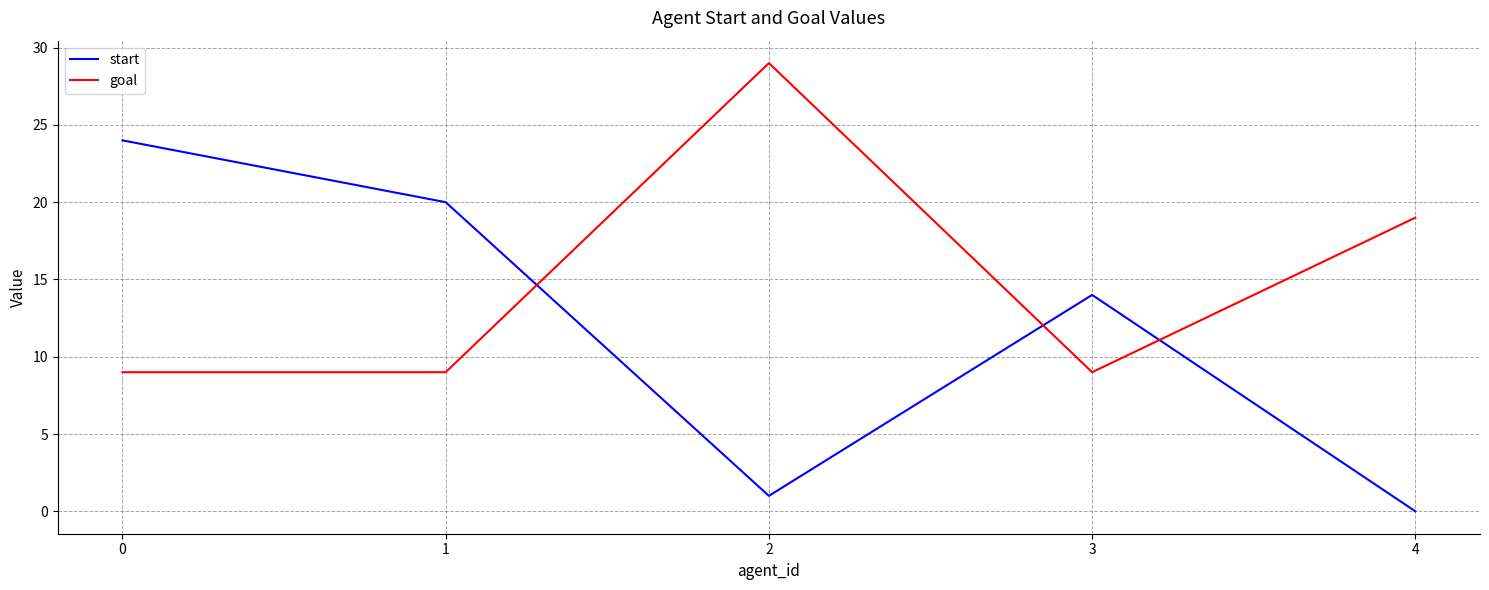

At which label does goal reach its peak?

2